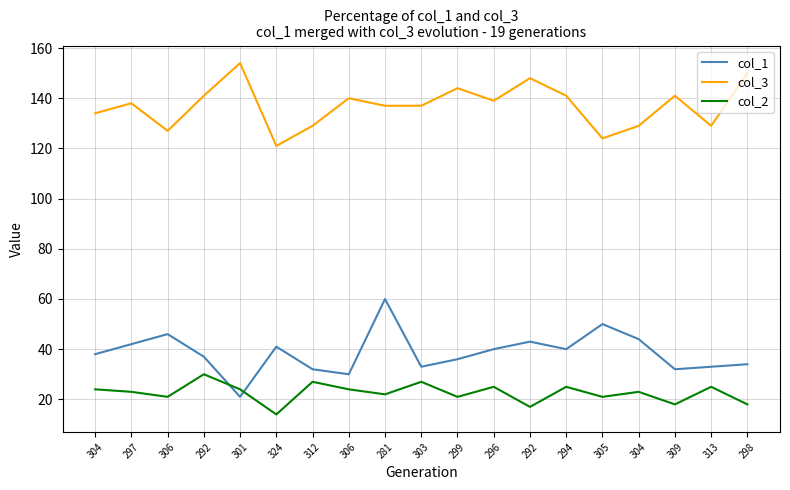

After their last crossing, which series has the higher values: col_1 or col_2?

col_1